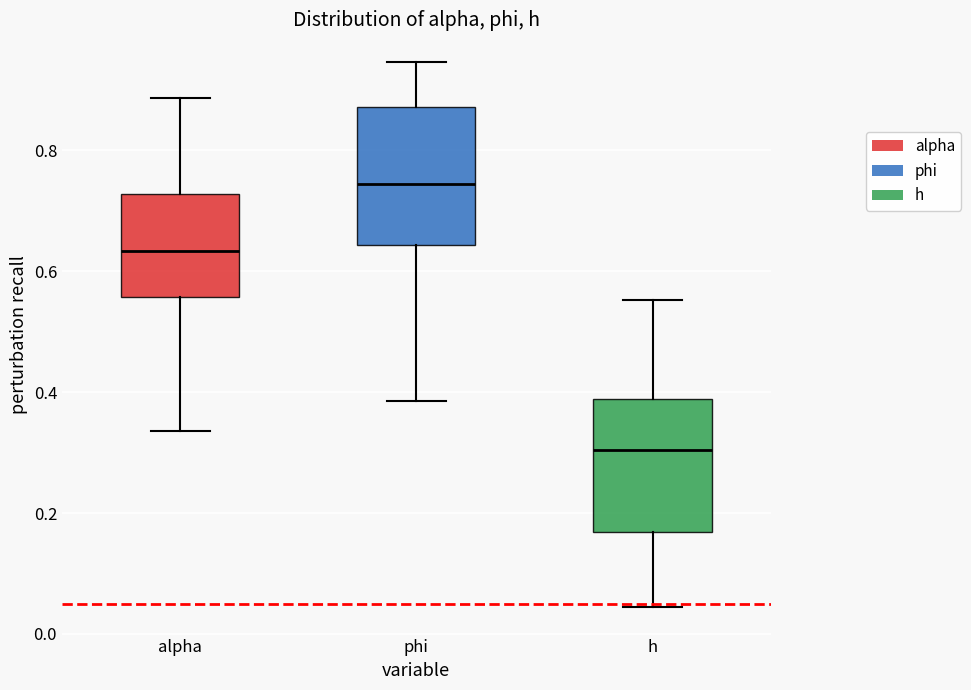

Which box's median line is the lowest?

h